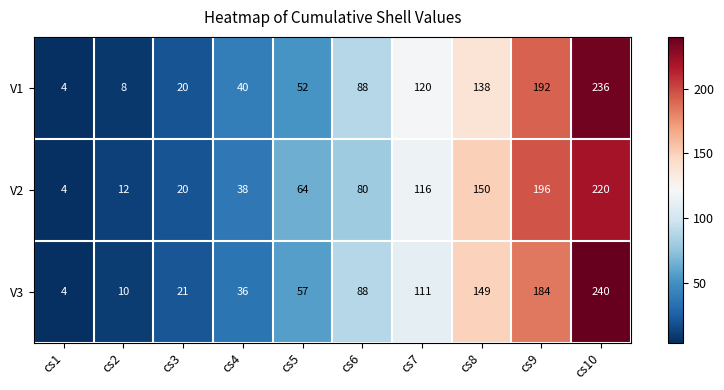

Reading left to right, extract all data points from this chart.

V1: cs1=4	cs2=8	cs3=20	cs4=40	cs5=52	cs6=88	cs7=120	cs8=138	cs9=192	cs10=236
V2: cs1=4	cs2=12	cs3=20	cs4=38	cs5=64	cs6=80	cs7=116	cs8=150	cs9=196	cs10=220
V3: cs1=4	cs2=10	cs3=21	cs4=36	cs5=57	cs6=88	cs7=111	cs8=149	cs9=184	cs10=240